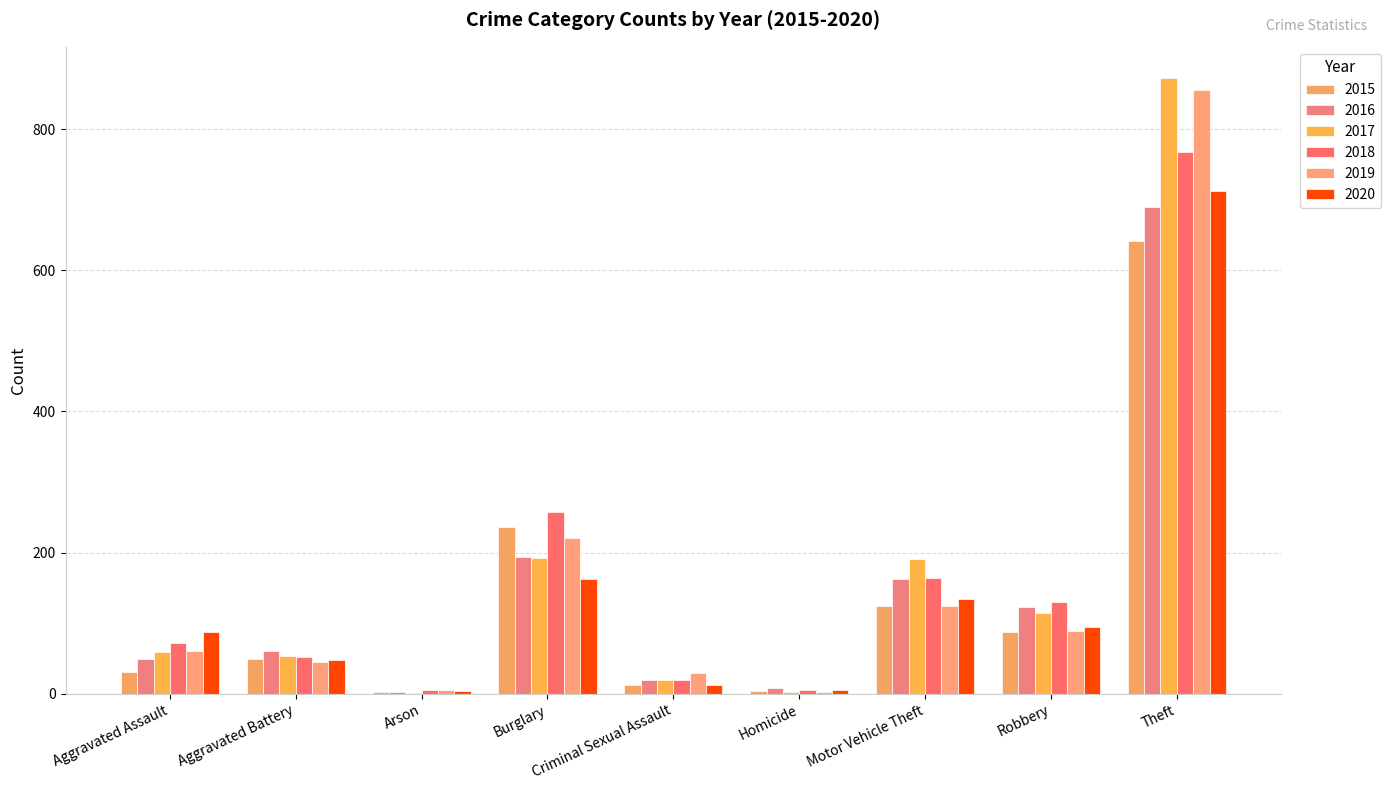

Which label corresponds to the smallest value in the chart?

Arson